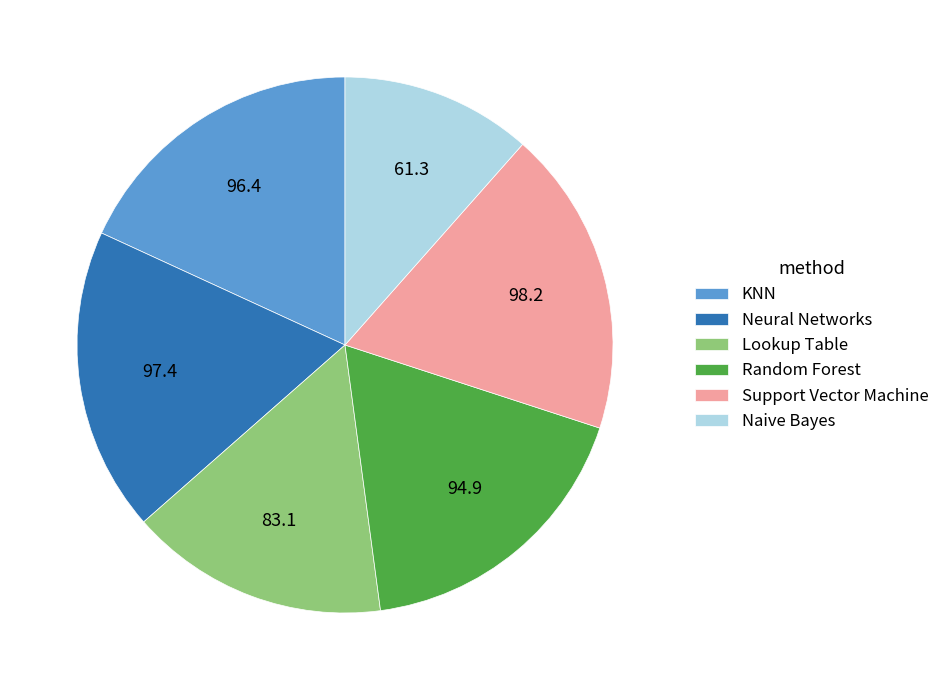

Approximately how many times larger is the value at Neural Networks compared to Lookup Table?

1.2